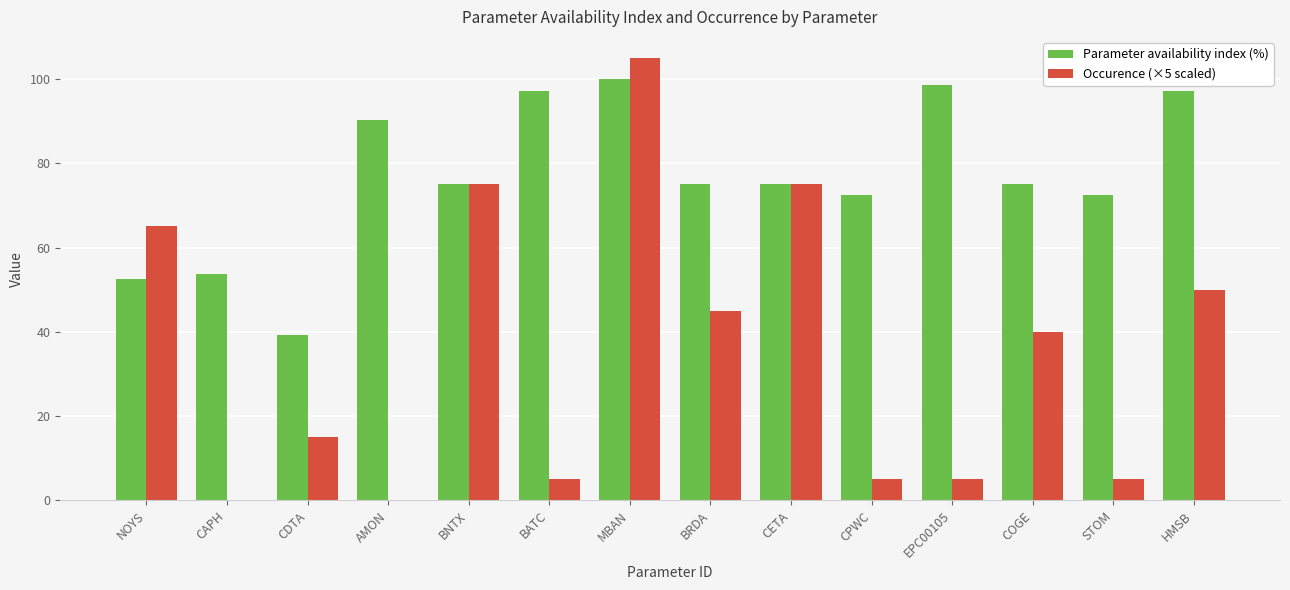

What is the sum of all Parameter availability index (%) values?

1073.8